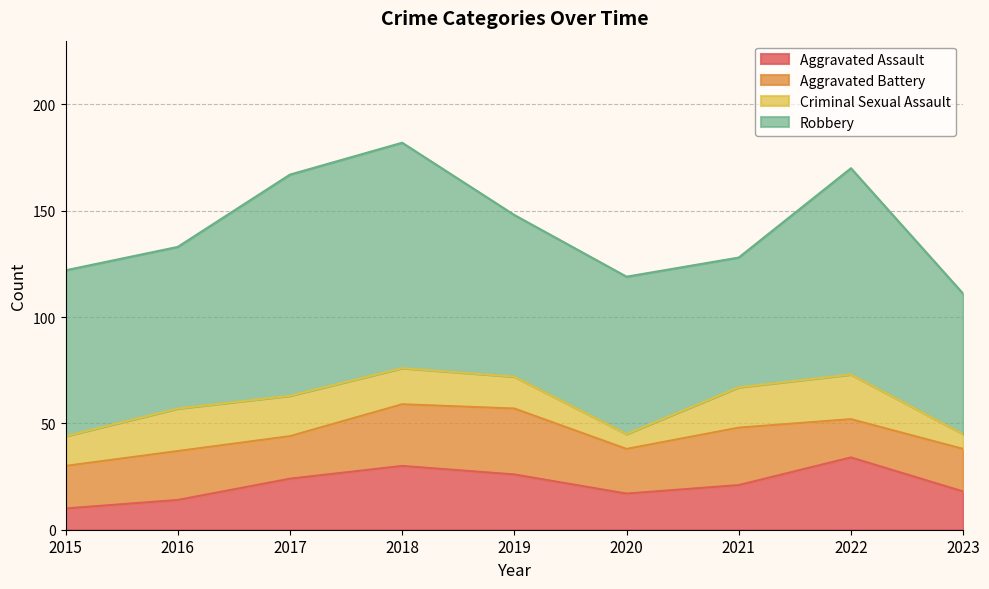

True or false: Aggravated Assault and Robbery intersect in this chart.

False